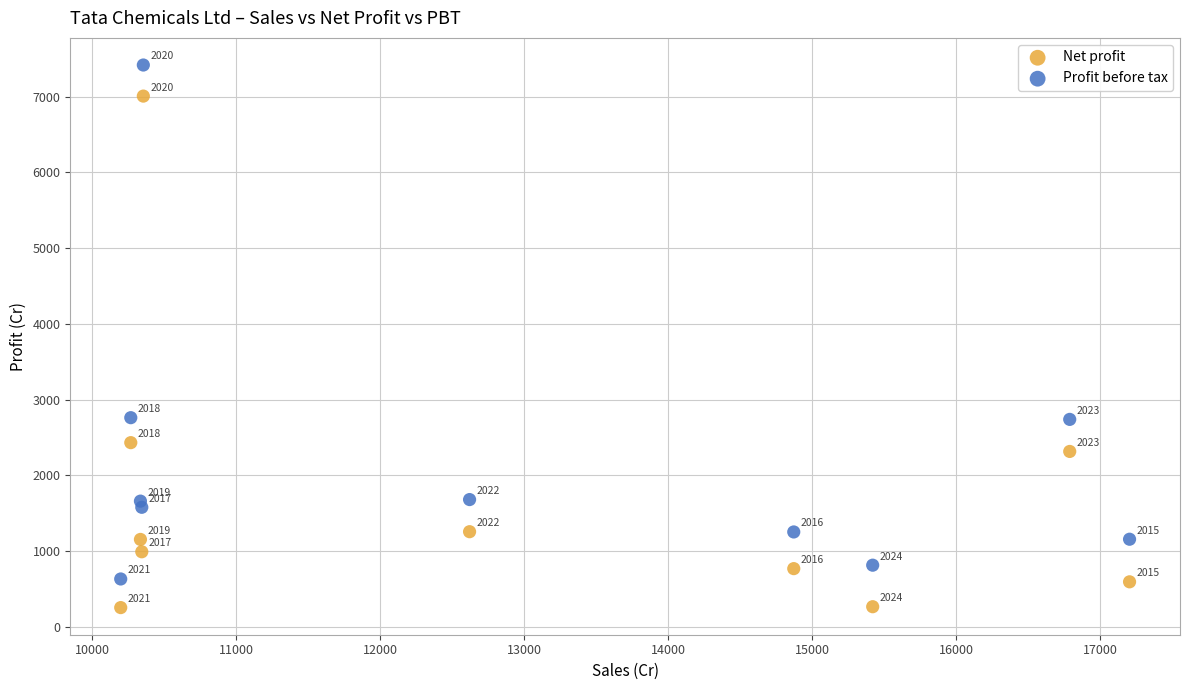

Which series has the largest Y range (max minus min)?

Profit before tax